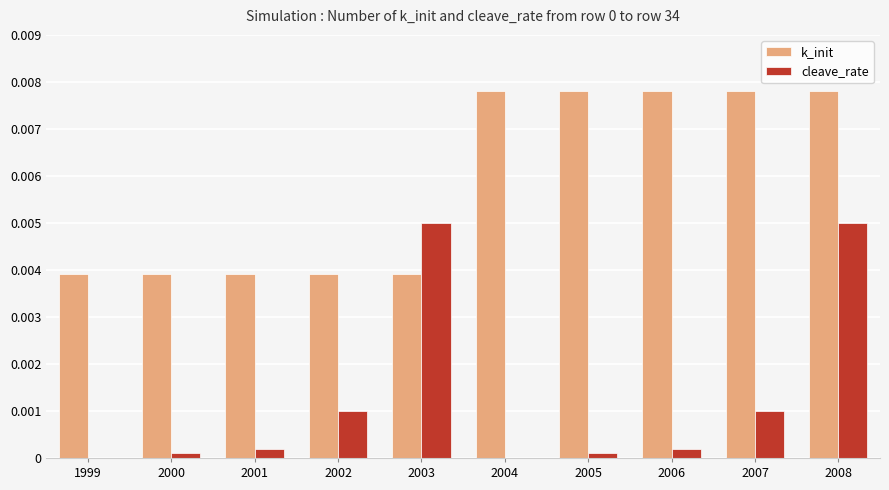

True or false: k_init has a value of 0.0 at 2007.

True